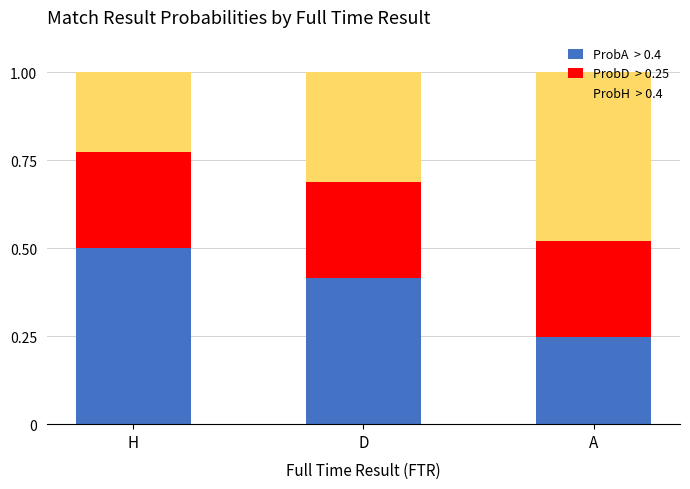

How many bars are there in total?

3